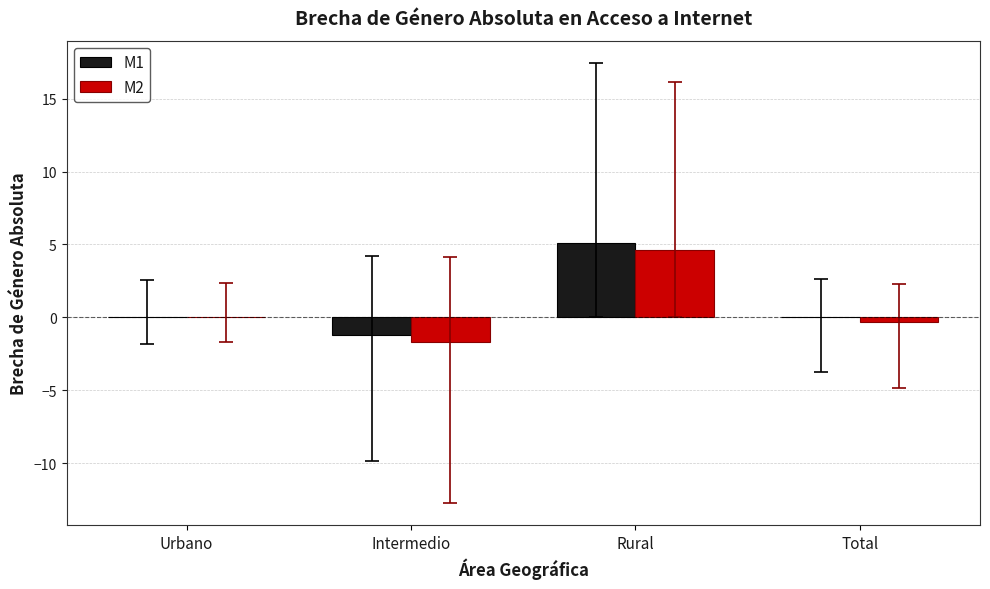

At which category is the sum across all series the highest?

Rural